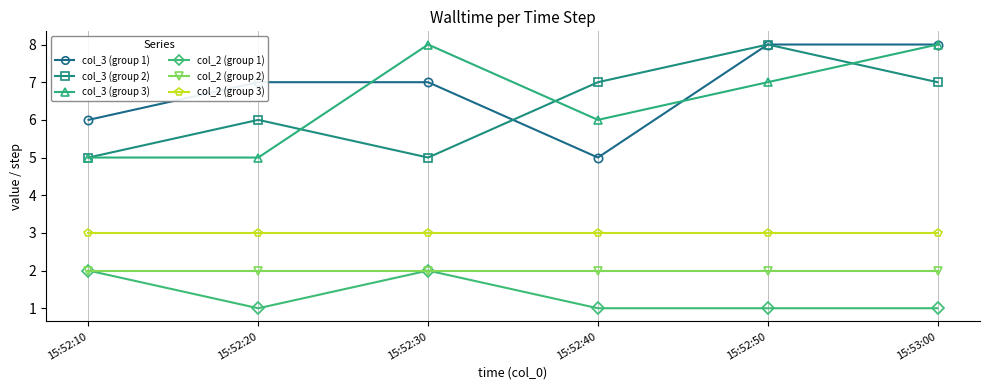

Count the col_2 (group 1) values in the range 1 to 2.

6